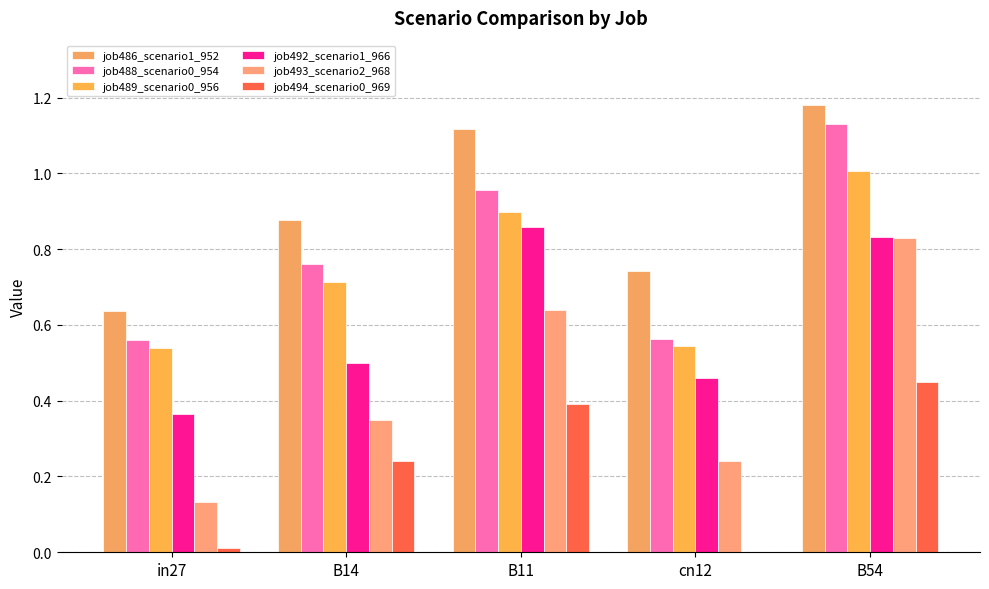

How many series are shown in this chart?

6